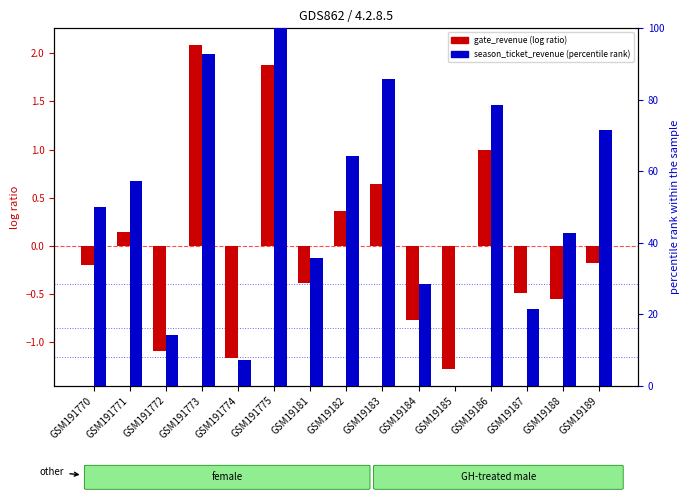

Is it true that gate_revenue (normalized) equals -0.4 at GSM19185?

False